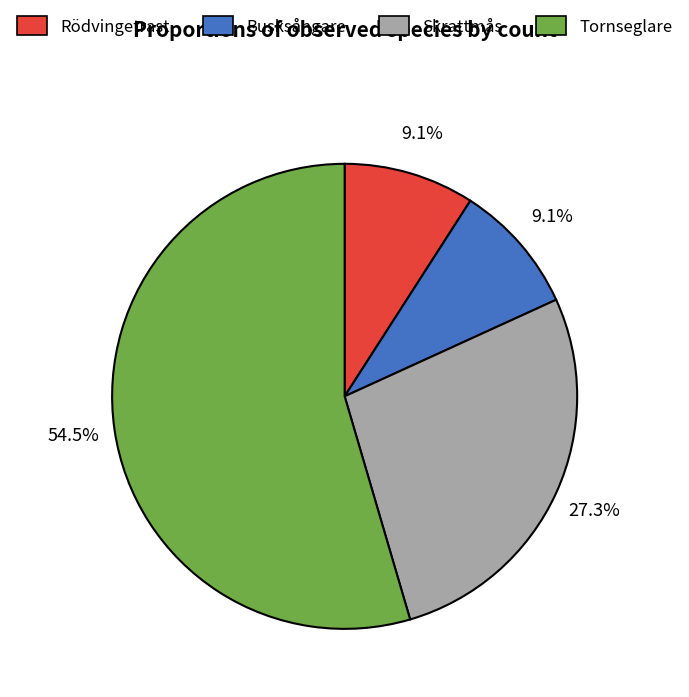

What is the ratio of the value at Rödvingetrast to the value at Busksångare?

1.0